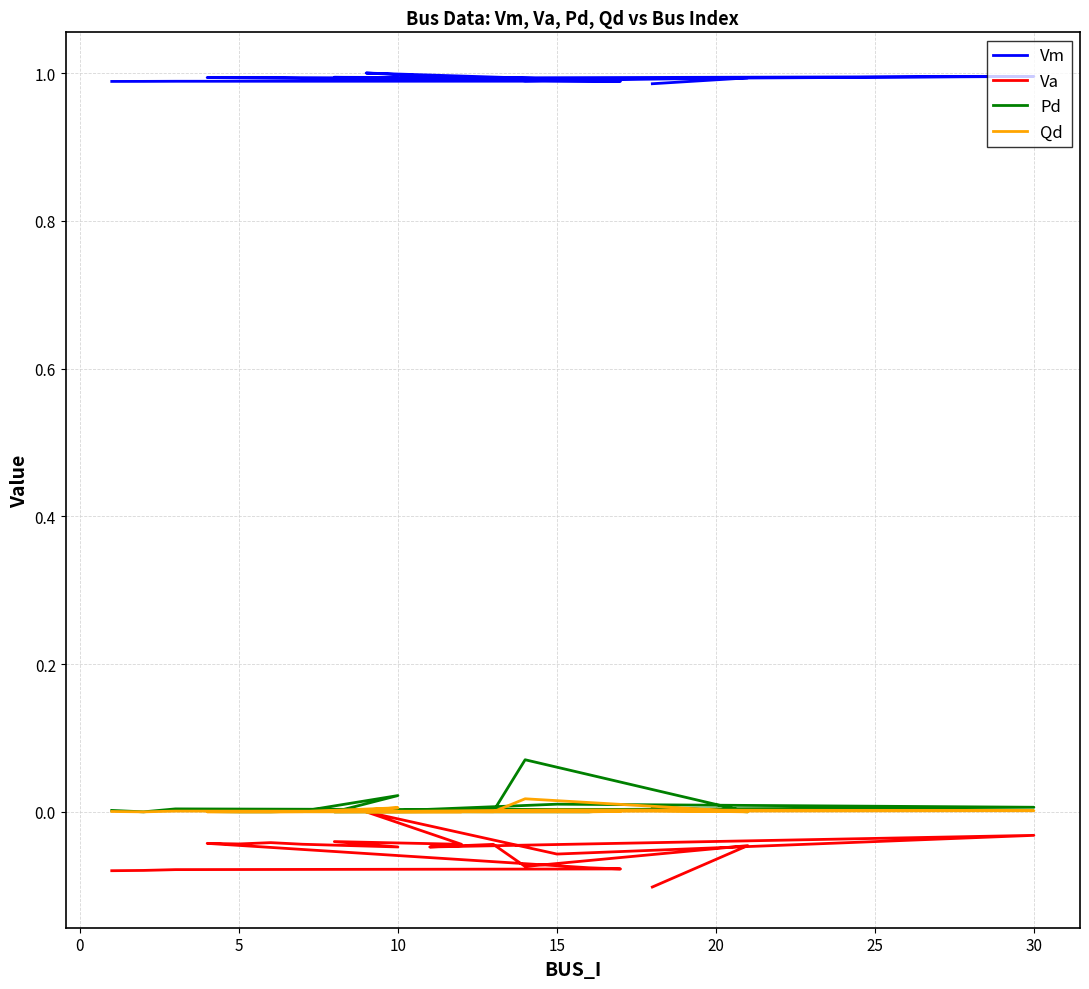

What is the sum of the Va values at 0 and 30?

-0.1